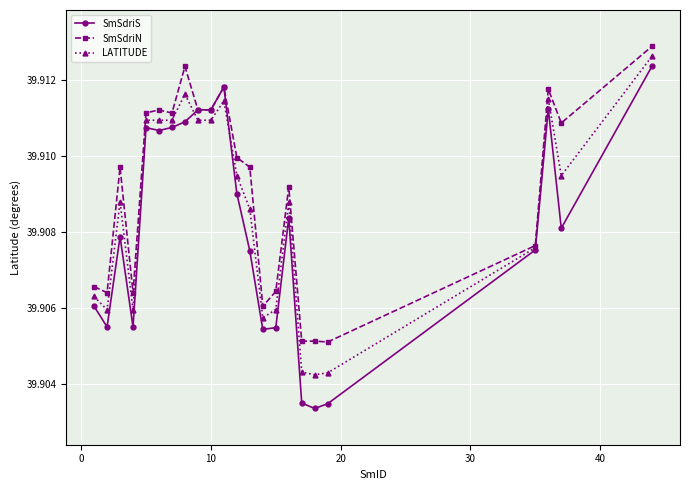

Which series has the largest total across all categories?

SmSdriN